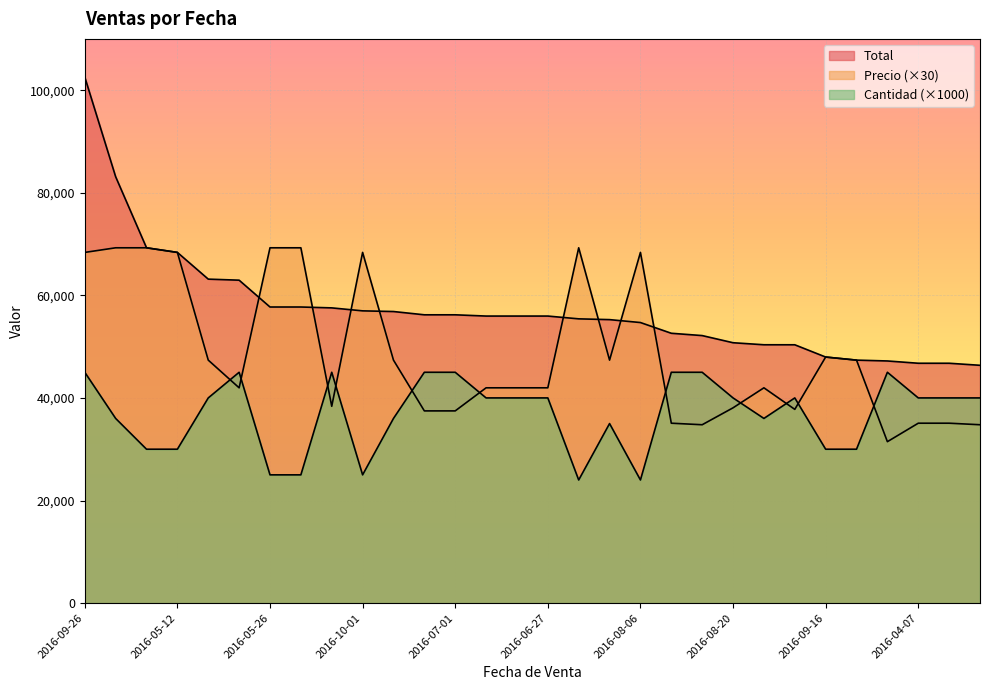

What are all the series names shown in the legend?

Total, Precio, Cantidad